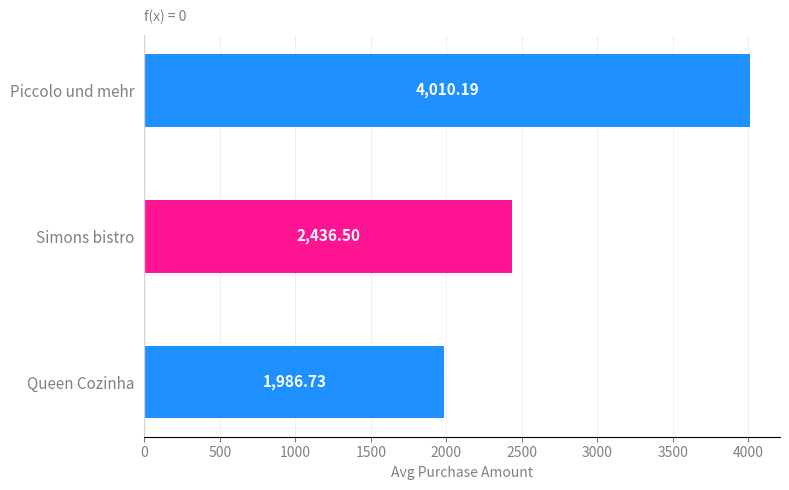

What is the average value?

2811.1